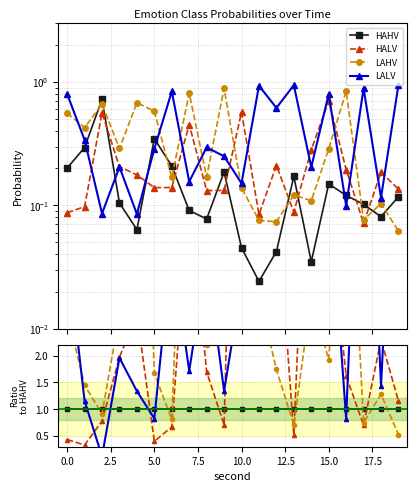

In LAHV, how many points are higher than both neighbors (excluding endpoints)?

7